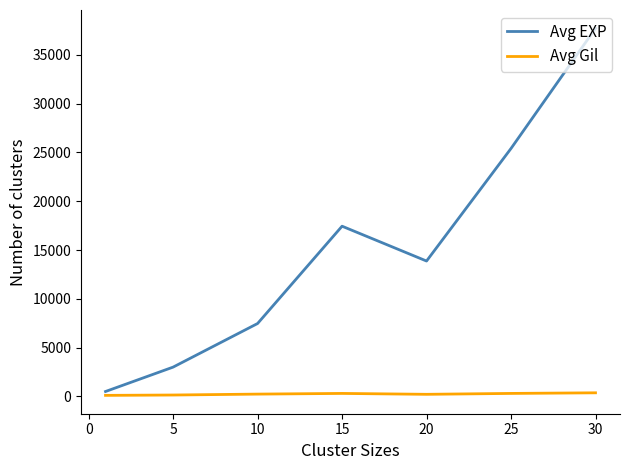

Which series has the largest range (max minus min)?

Avg EXP